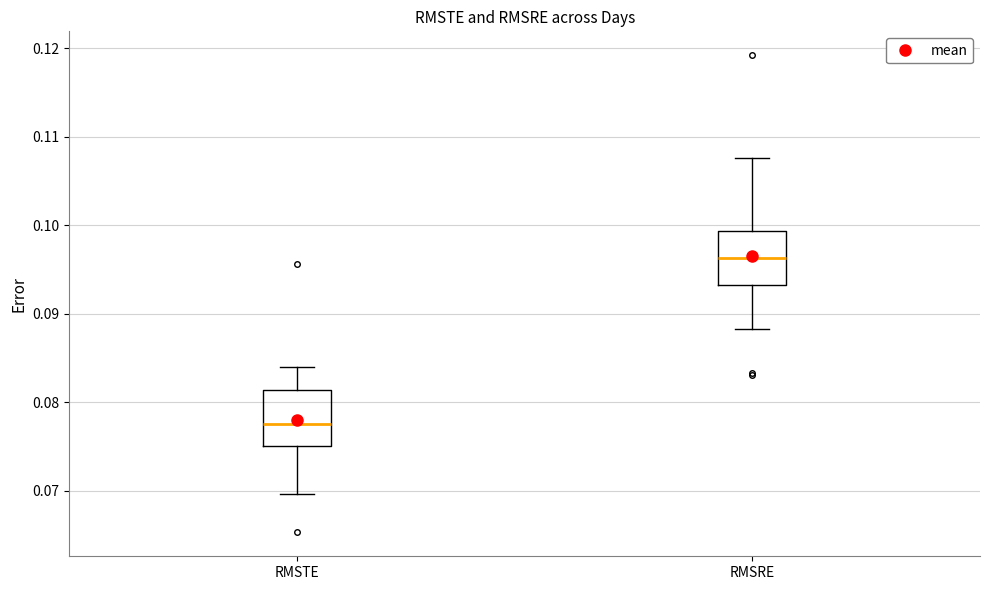

Reading left to right, transcribe this box plot: for each box, give where its median line is, the range the box spans, and where its two whiskers end, as read against the y-axis. The values are not printed on the chart, so give them approximately, as read against the axis.

RMSTE: median 0.078, box 0.075 to 0.081, whiskers 0.070 to 0.084
RMSRE: median 0.096, box 0.093 to 0.099, whiskers 0.088 to 0.108